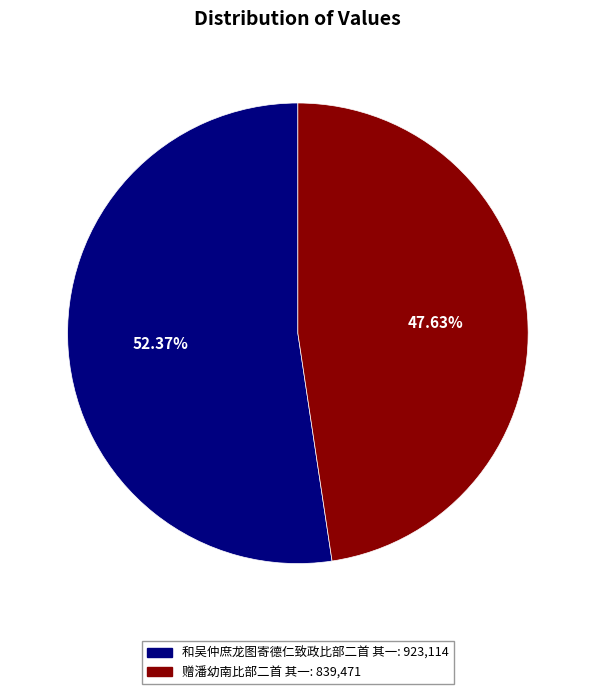

Which category has the smallest portion of the pie?

赠潘幼南比部二首 其一